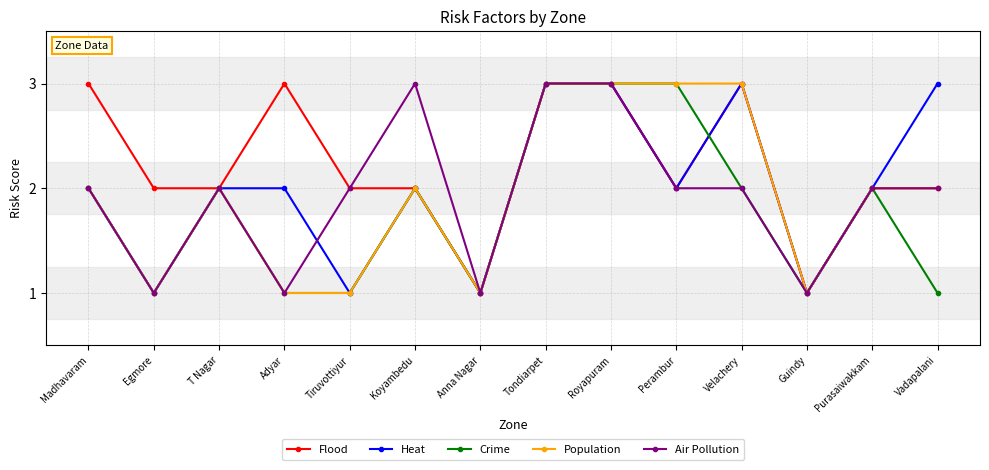

Read the Heat value at Madhavaram.

2